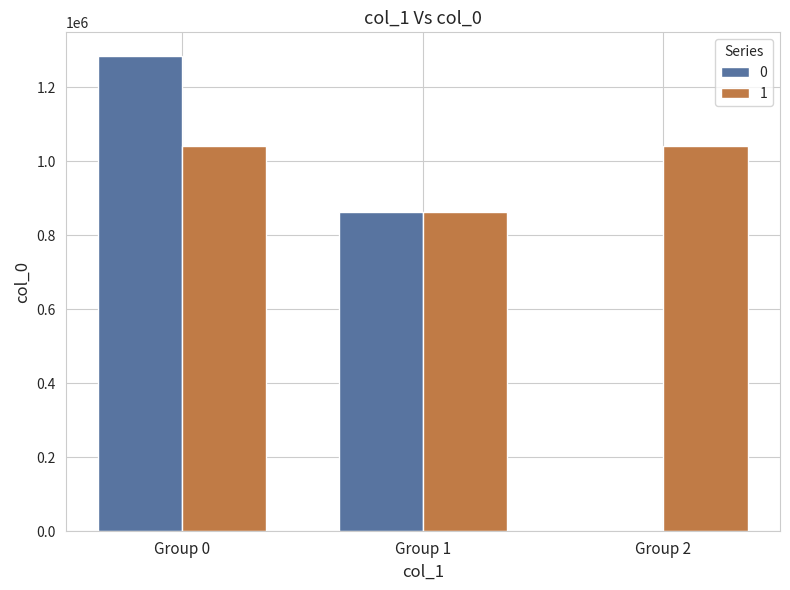

How many distinct data groups are displayed?

2